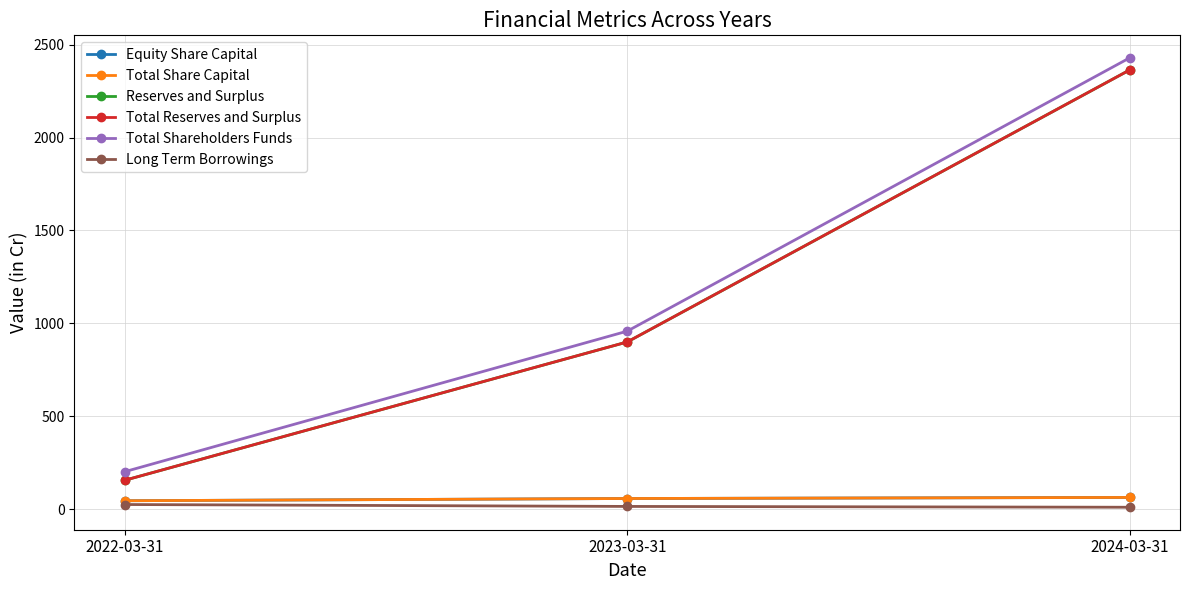

Does the chart have visible grid lines?

Yes